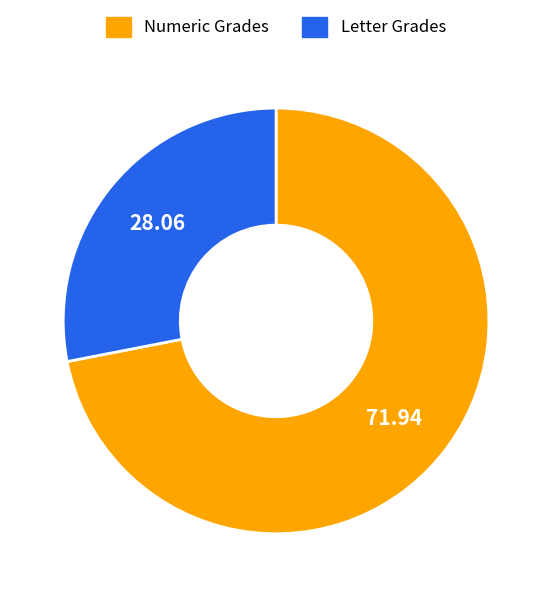

Does any single category account for the majority?

Yes